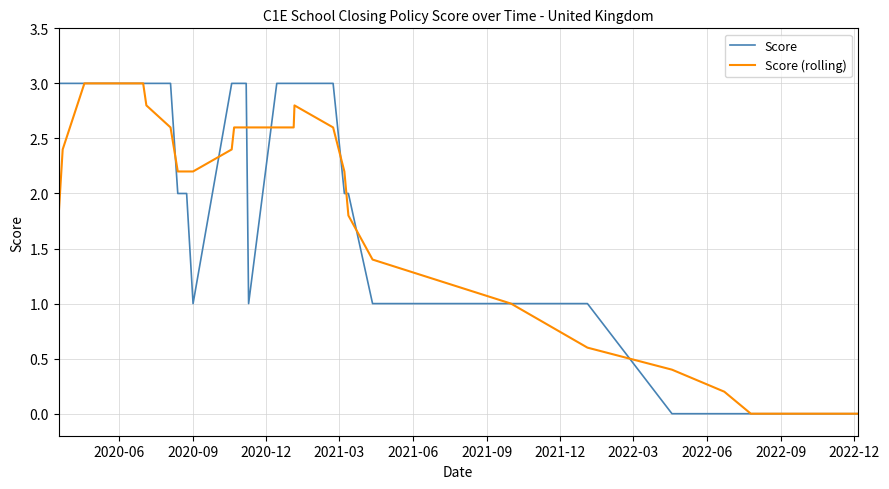

What is the maximum value shown in the chart?

3.0